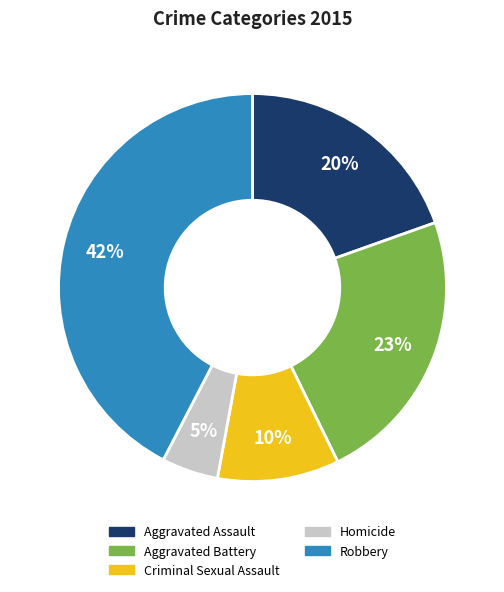

What is the smallest slice in the pie chart?

Homicide